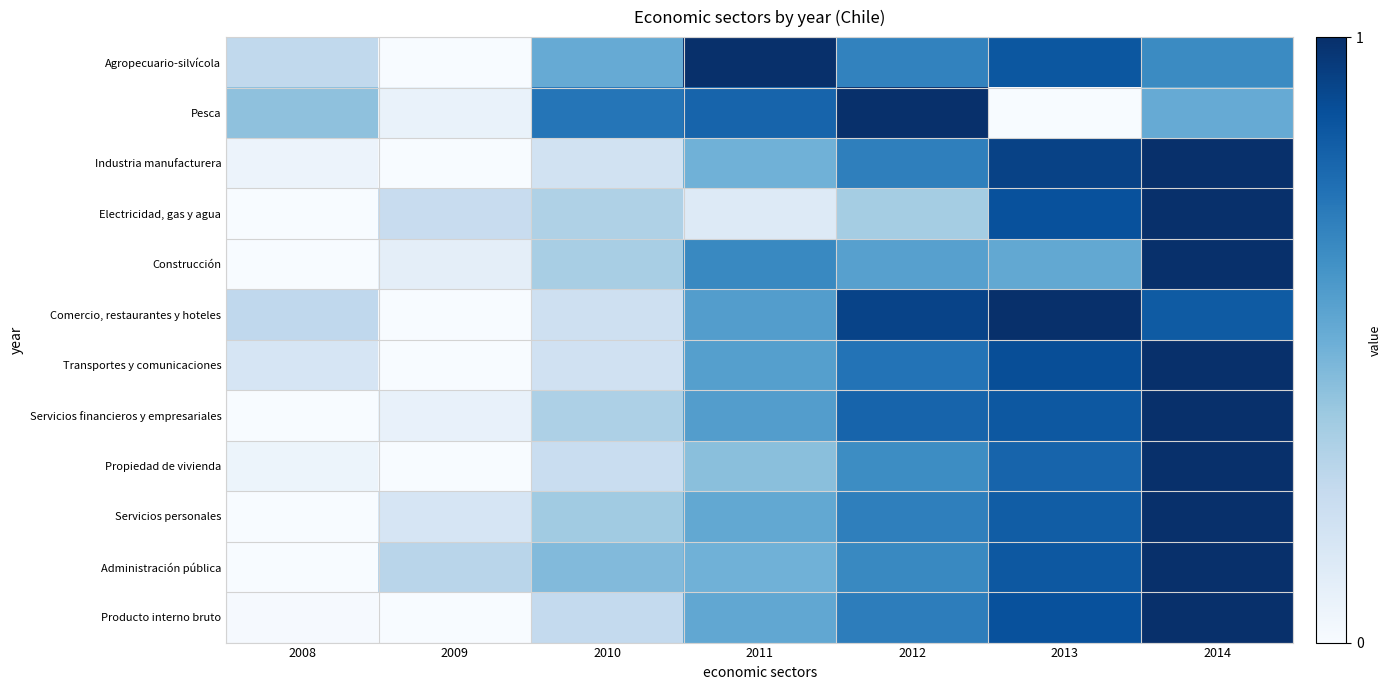

At which category is the sum across all series the highest?

2014